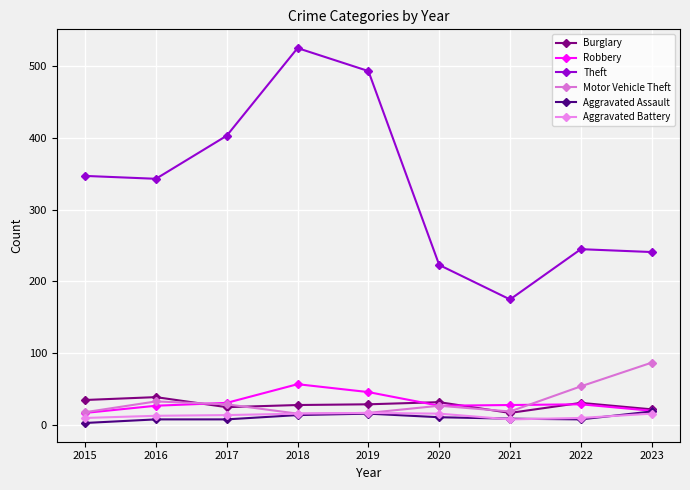

At which category is the sum across all series the highest?

2018